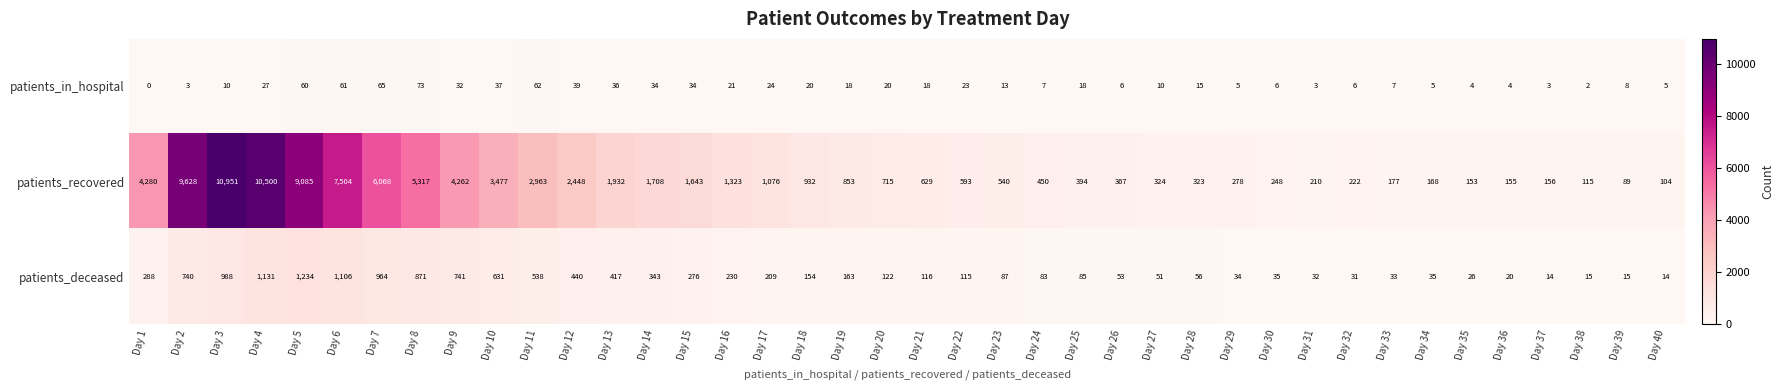

At which category is the sum across all series the highest?

Day 3